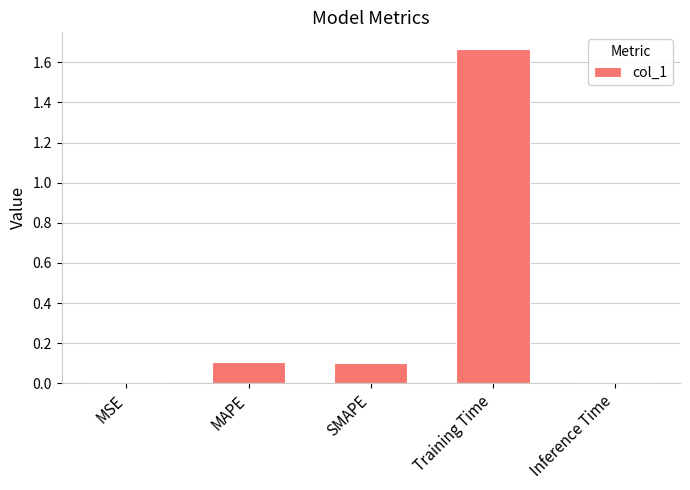

At which category does the chart reach its peak across all series?

Training Time